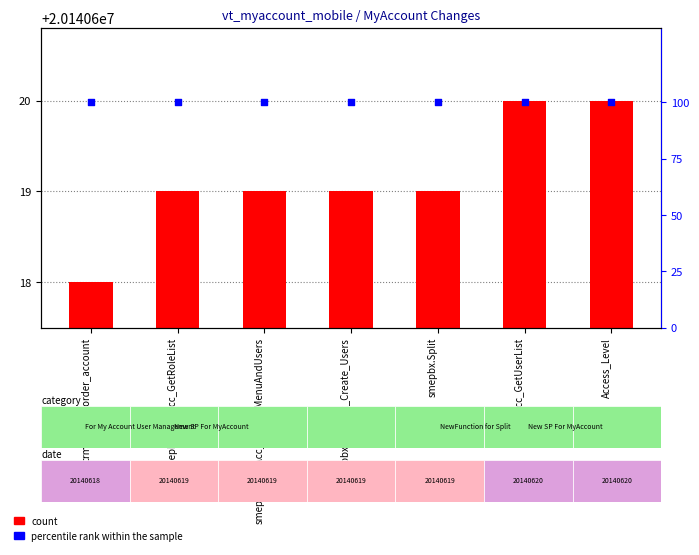

At how many categories does at least one series exceed 6153274?

7